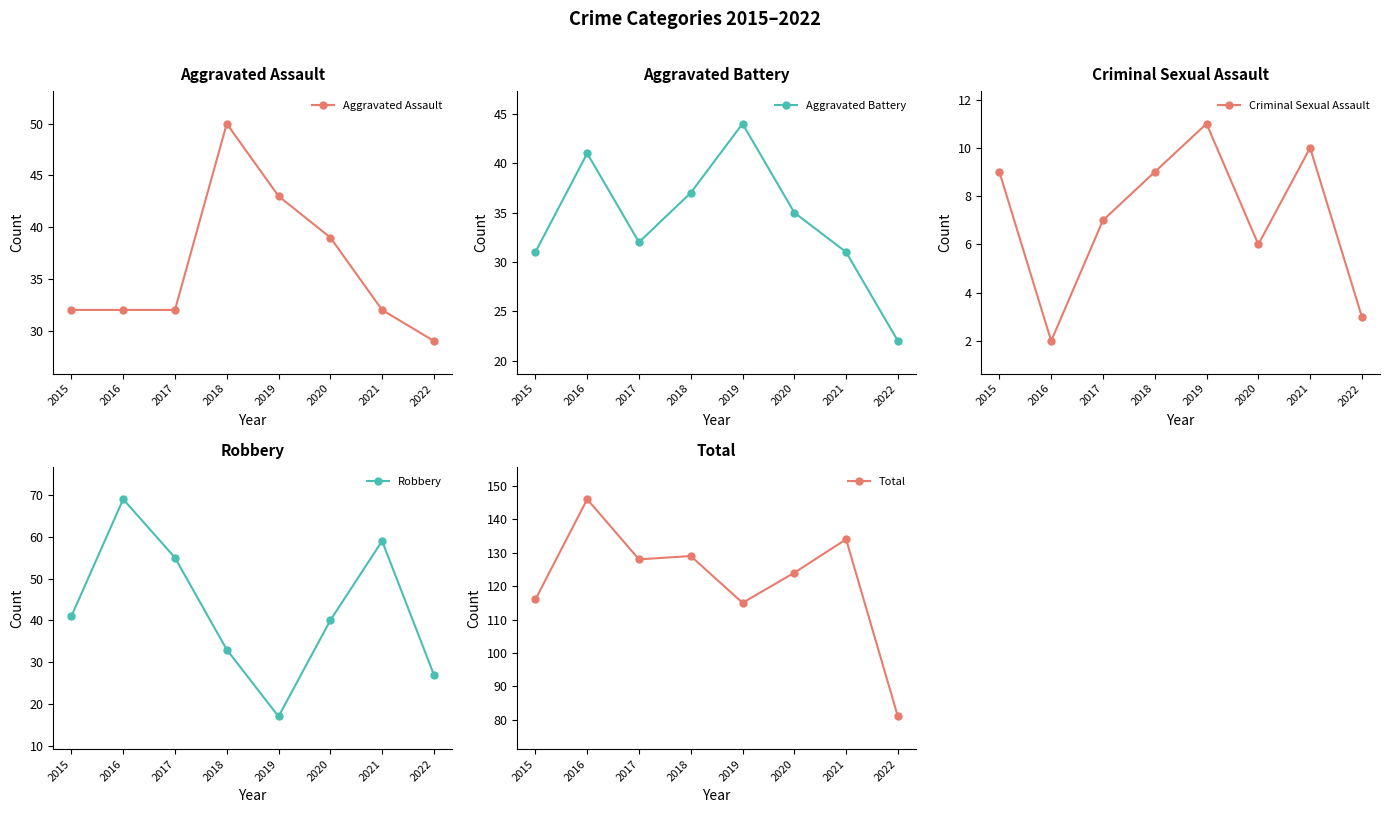

True or false: Total and Robbery cross at least once.

False